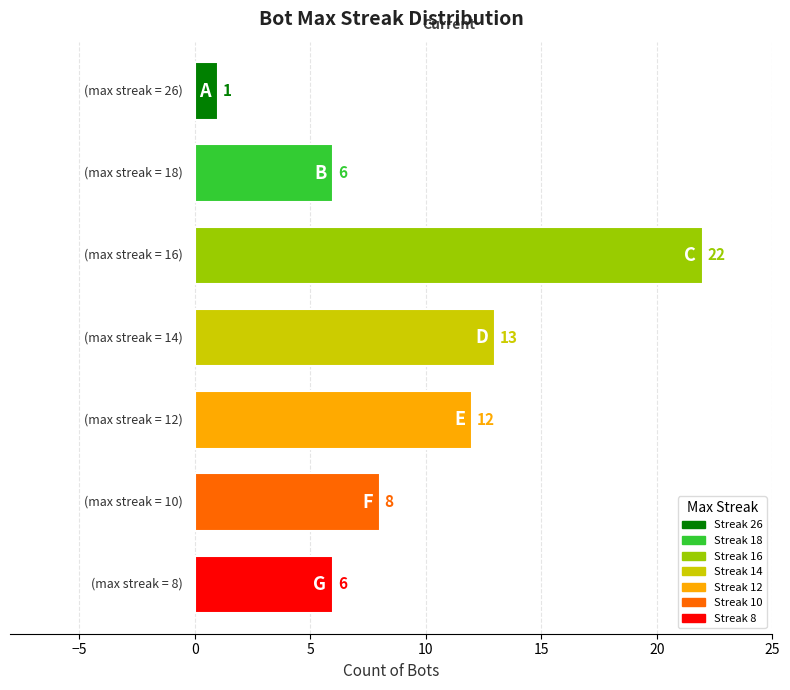

What is the value of the 3rd bar from the top?

22